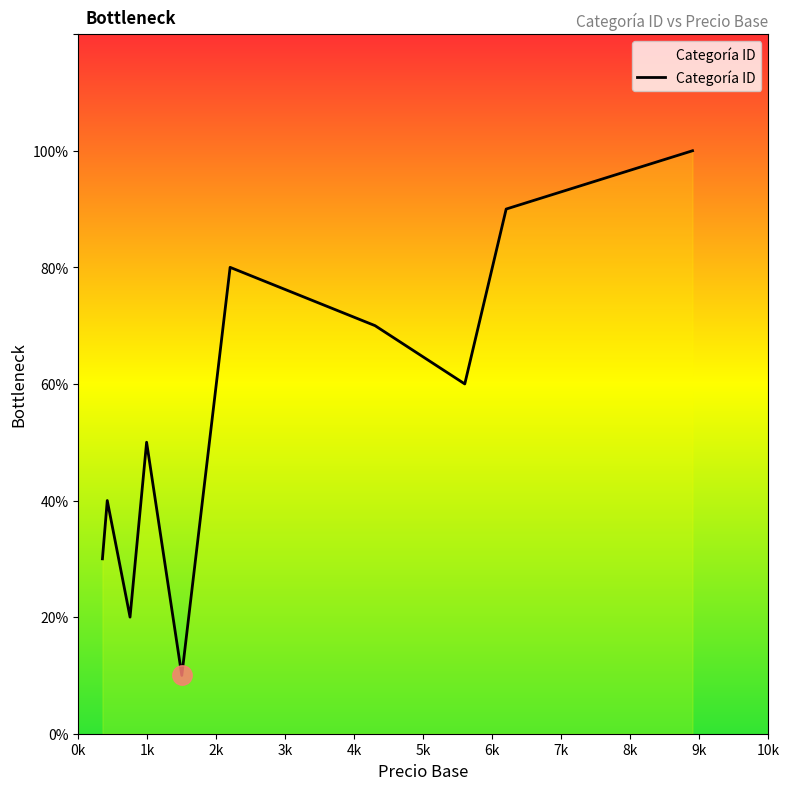

Does the chart display data point markers on the line(s)?

No